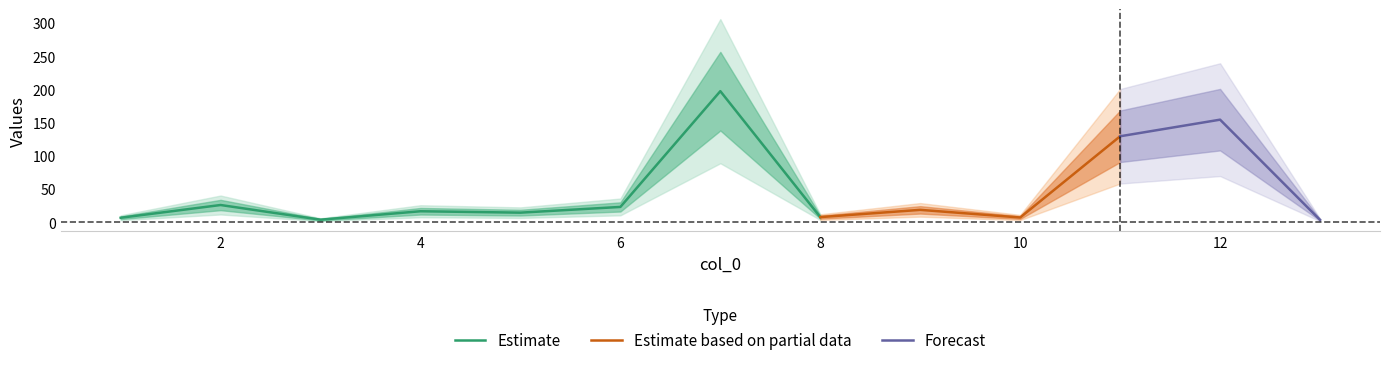

What is the maximum value for Estimate?

197.3